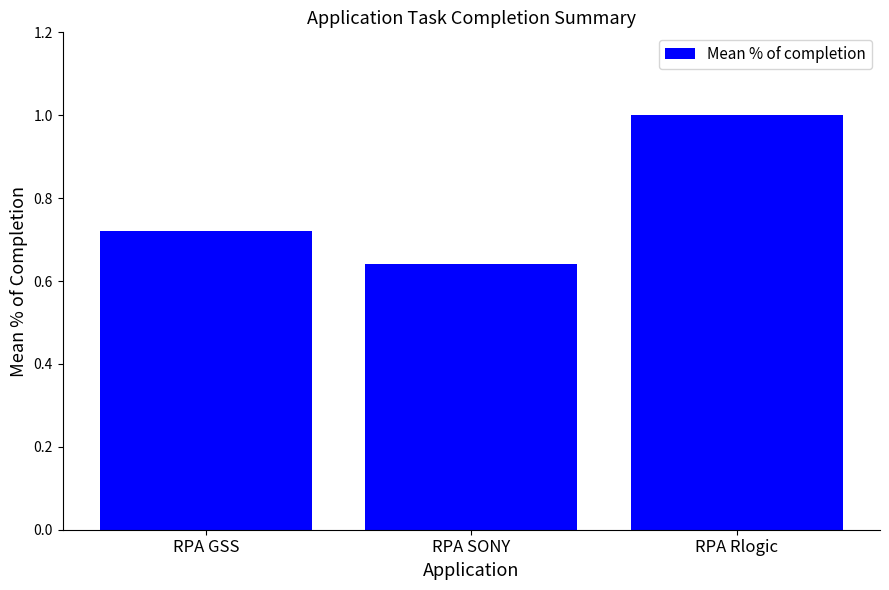

True or false: the data shows 0.2 at RPA GSS.

False